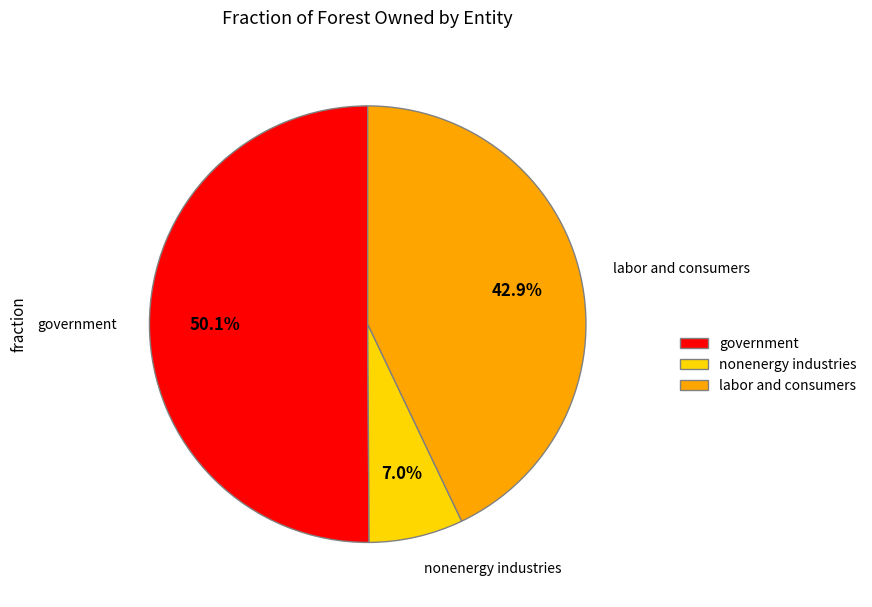

Is it true that labor and consumers is 32% of the pie?

False